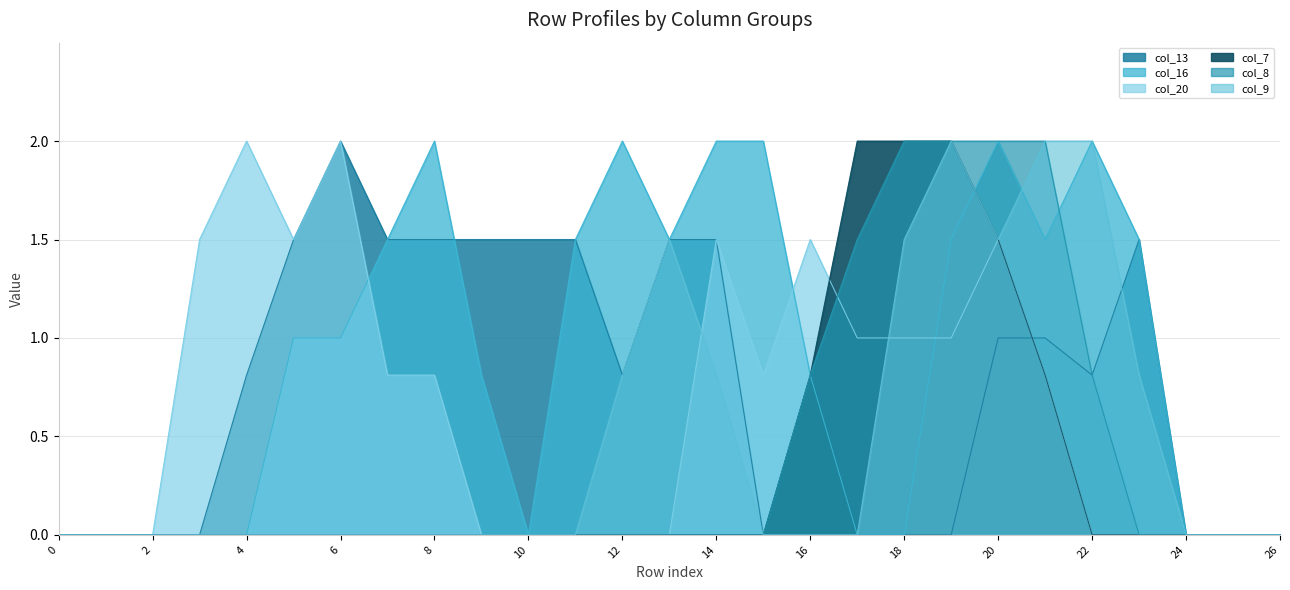

How many interior local peaks does the col_16 series have?

4